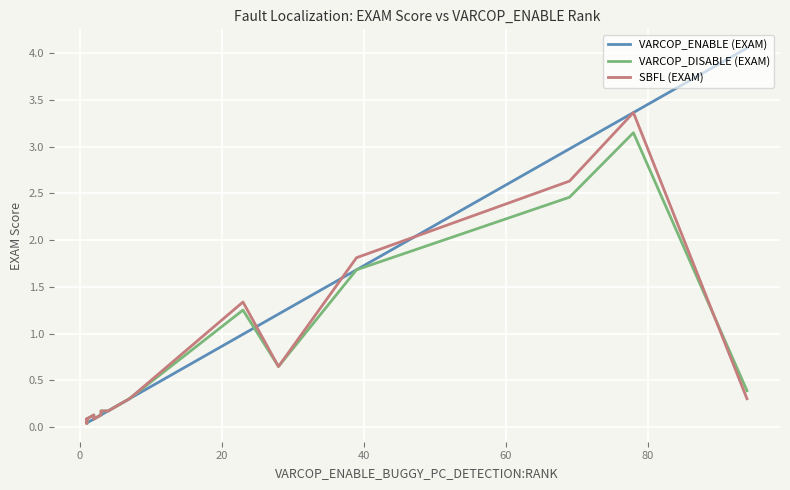

Does the chart display data point markers on the line(s)?

No